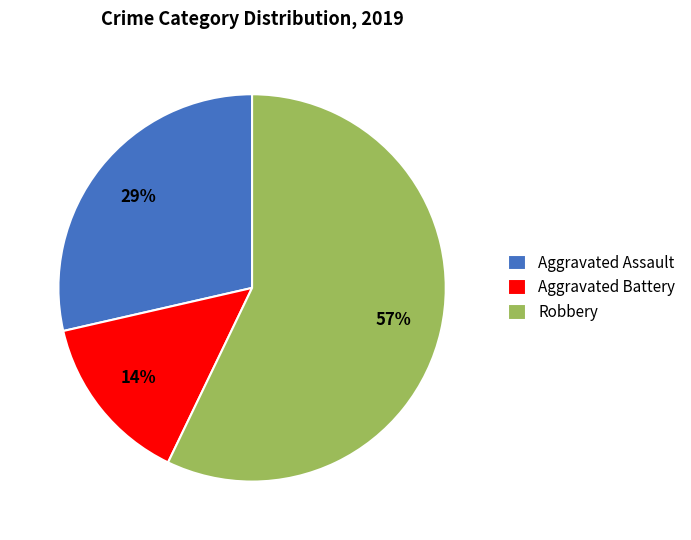

What is the largest slice in the pie chart?

Robbery